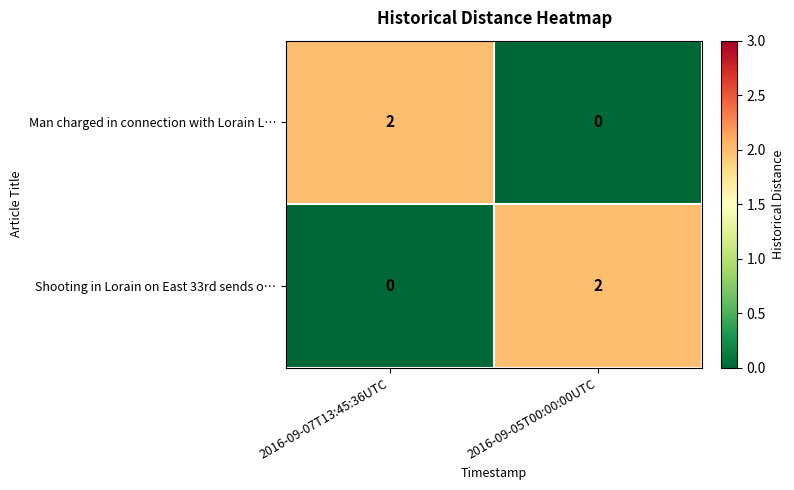

The Shooting in Lorain on East 33rd sends o… series shows 1 at 2016-09-05T00:00:00UTC. True or false?

False